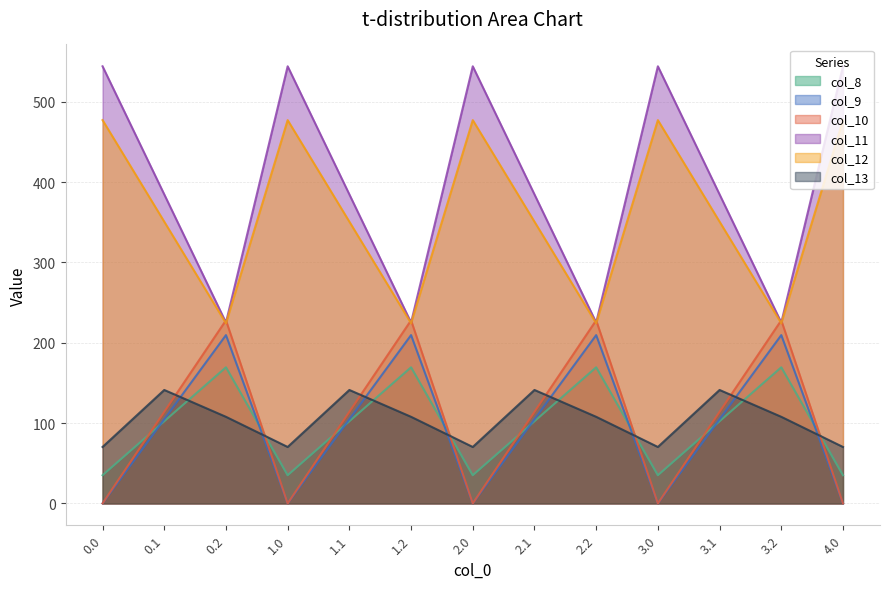

Where is col_13 nearest to the value 105?

0.2